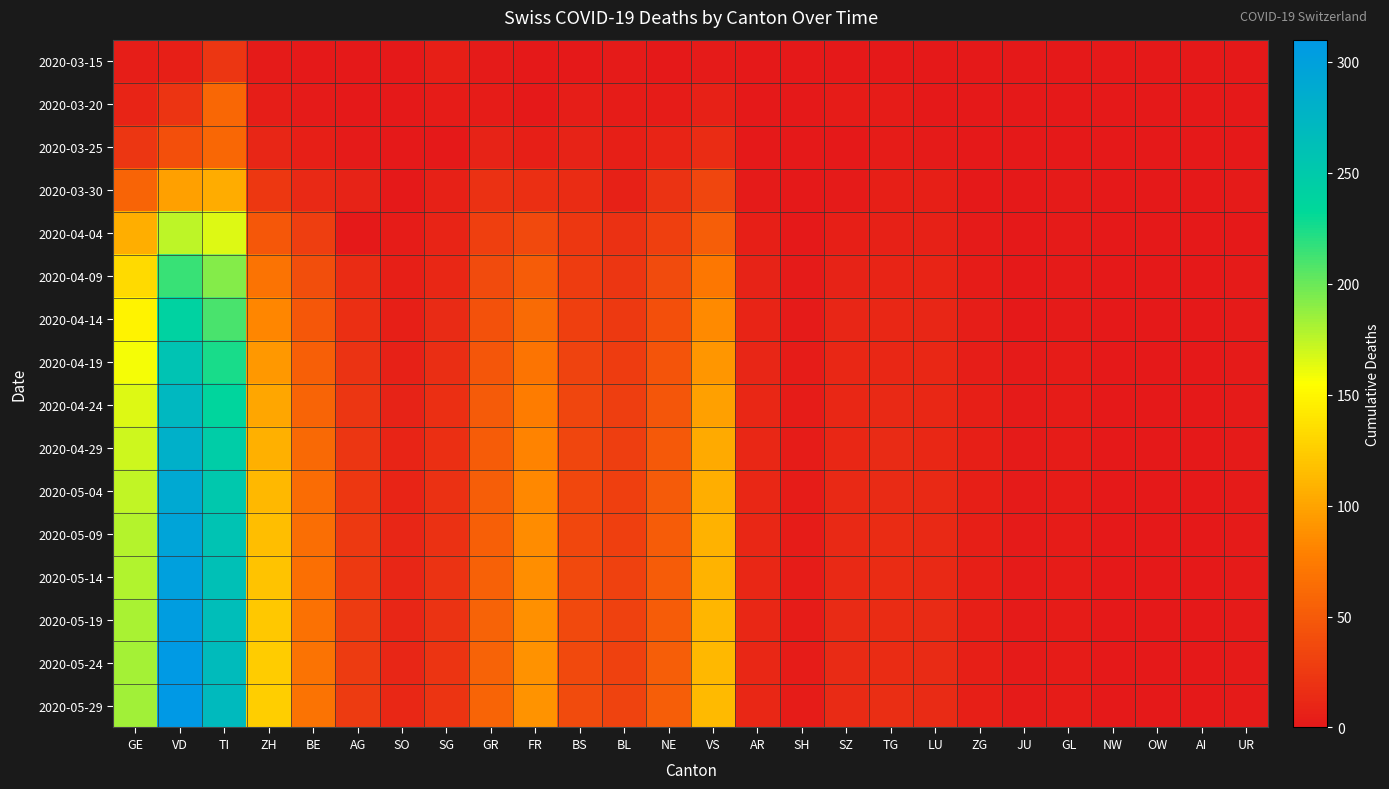

Which series has the largest range (max minus min)?

2020-05-29